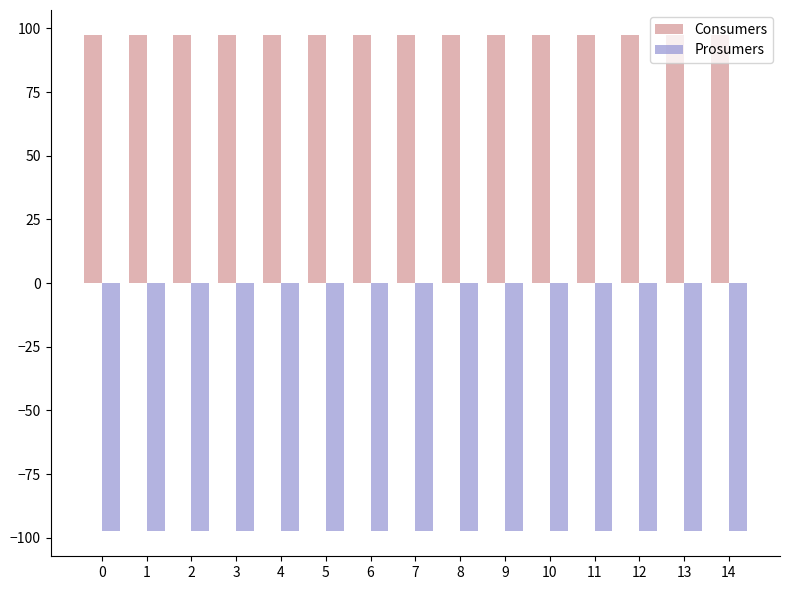

What is the difference between the highest and lowest values at 13?

195.0